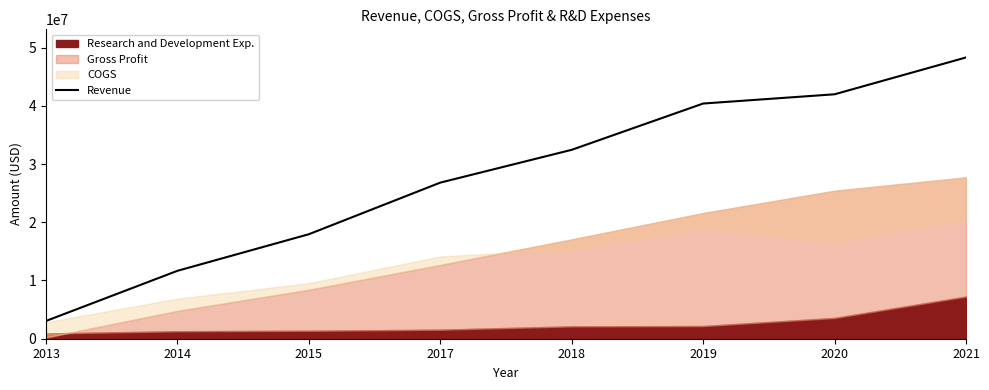

Where is the data nearest to the value 25677000?

2017